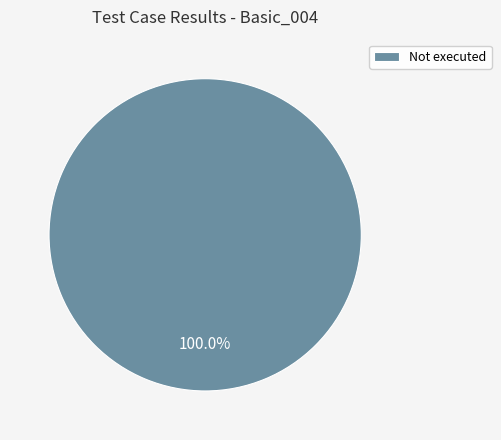

How many slices are in this pie chart?

1